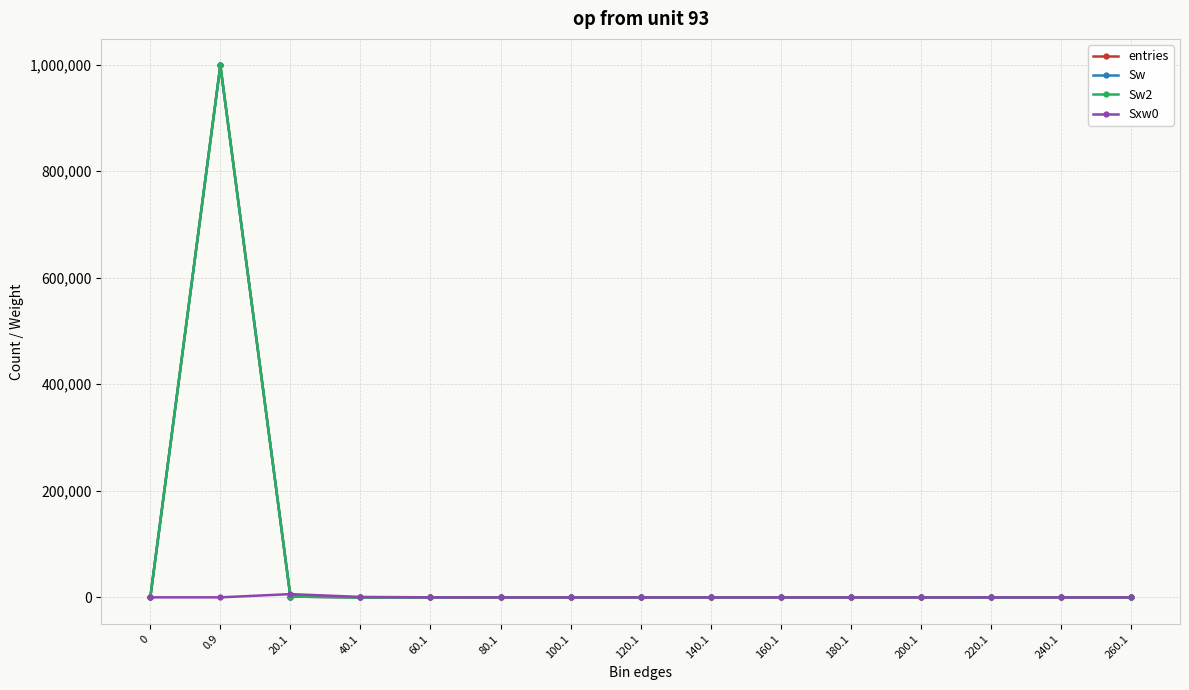

What is the label of the 11th point from the right?

60.1